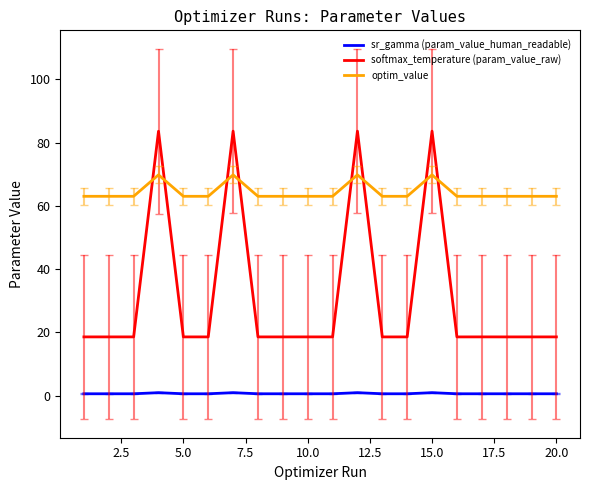

List the series in order of their overall mean, highest first.

optim_value, softmax_temperature (param_value_raw), sr_gamma (param_value_human_readable)